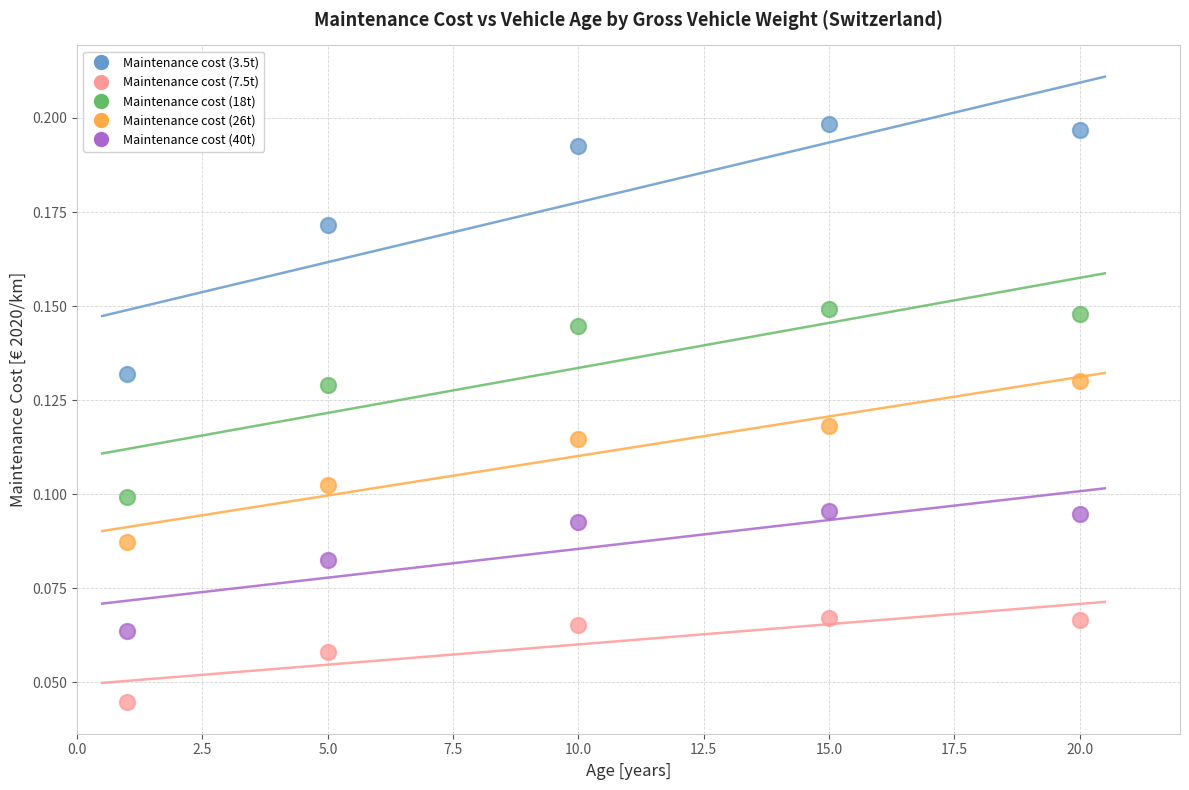

Which series contains the highest Y value?

Maintenance cost (3.5t)